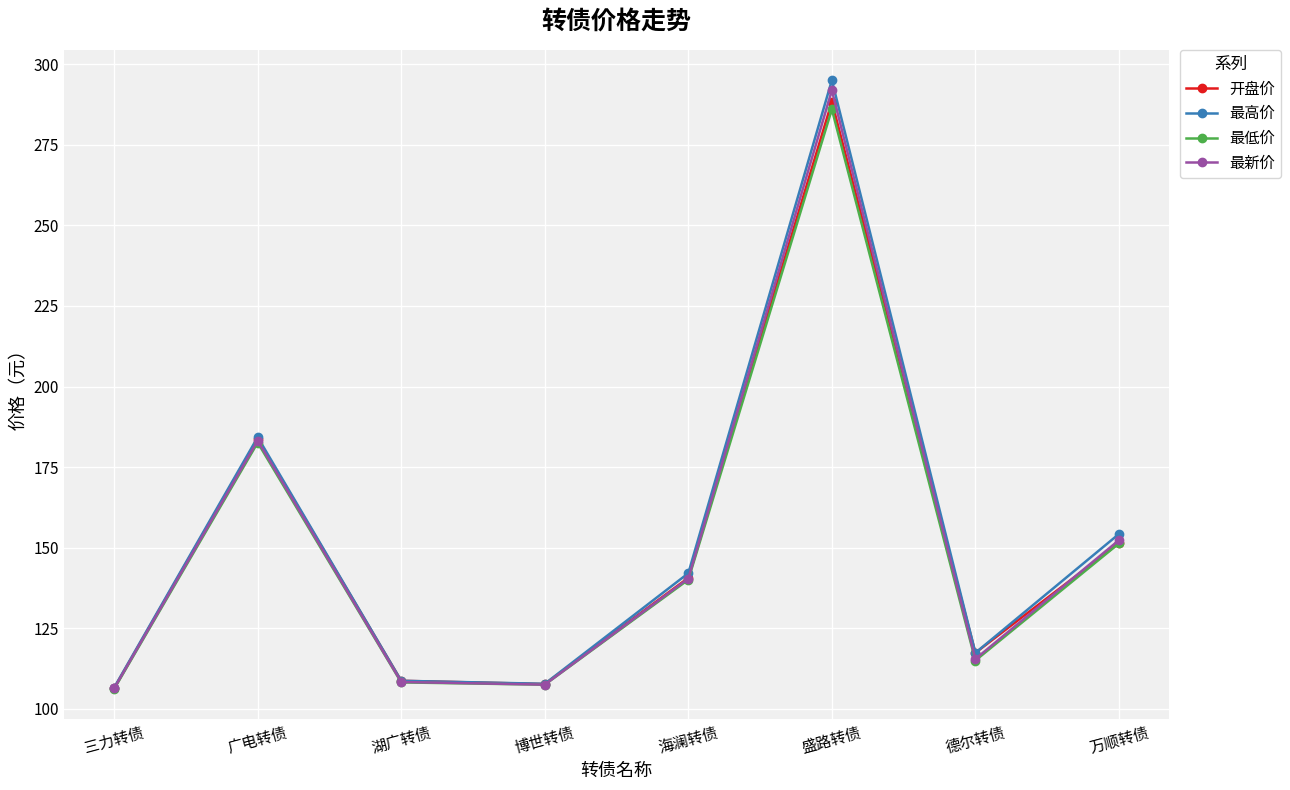

What is the maximum value shown in the chart?

295.0